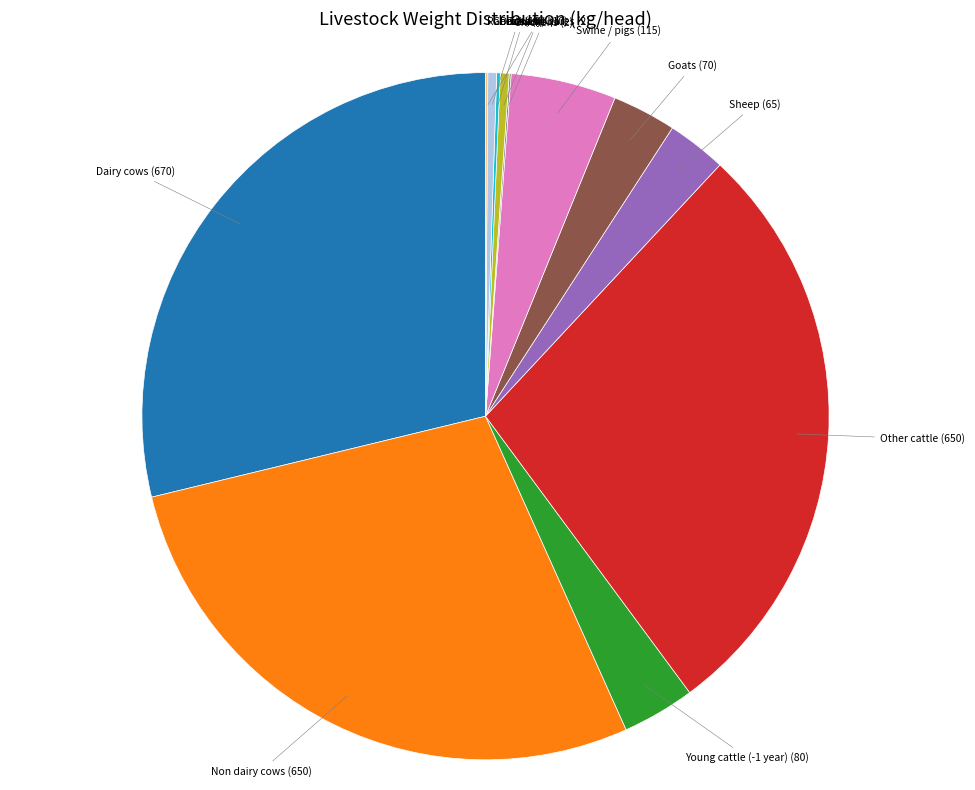

Is there a majority slice in this chart?

No